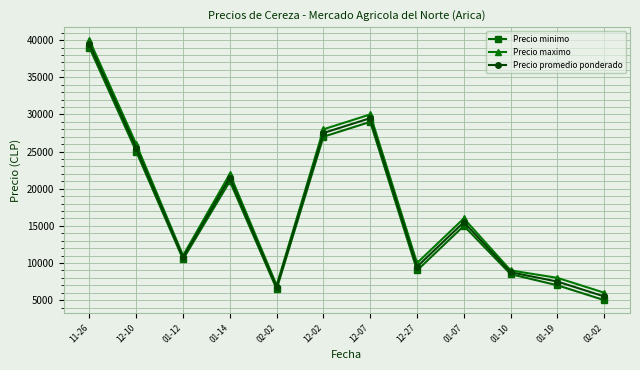

How many interior local peaks does the Precio promedio ponderado series have?

3